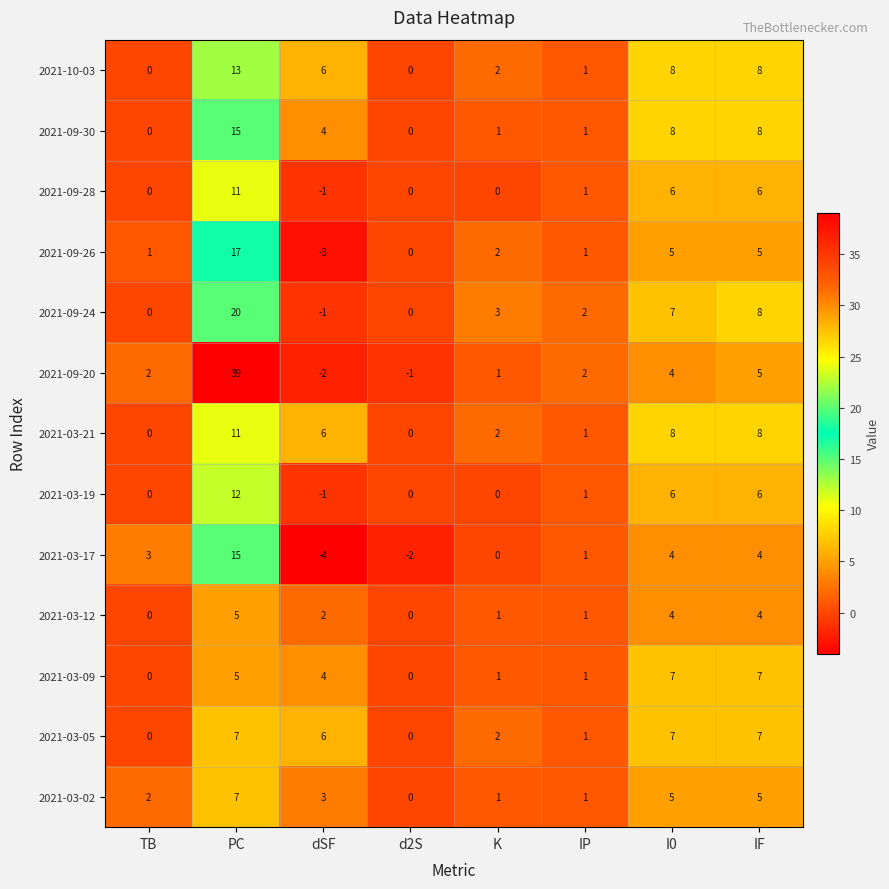

At how many categories does at least one series exceed 18?

1